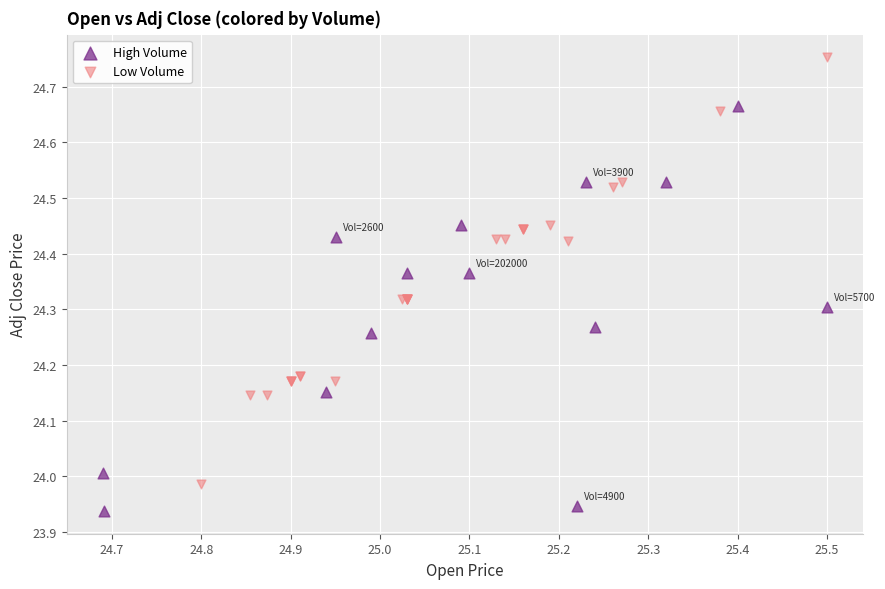

Which series contains the highest Y value?

Low Volume